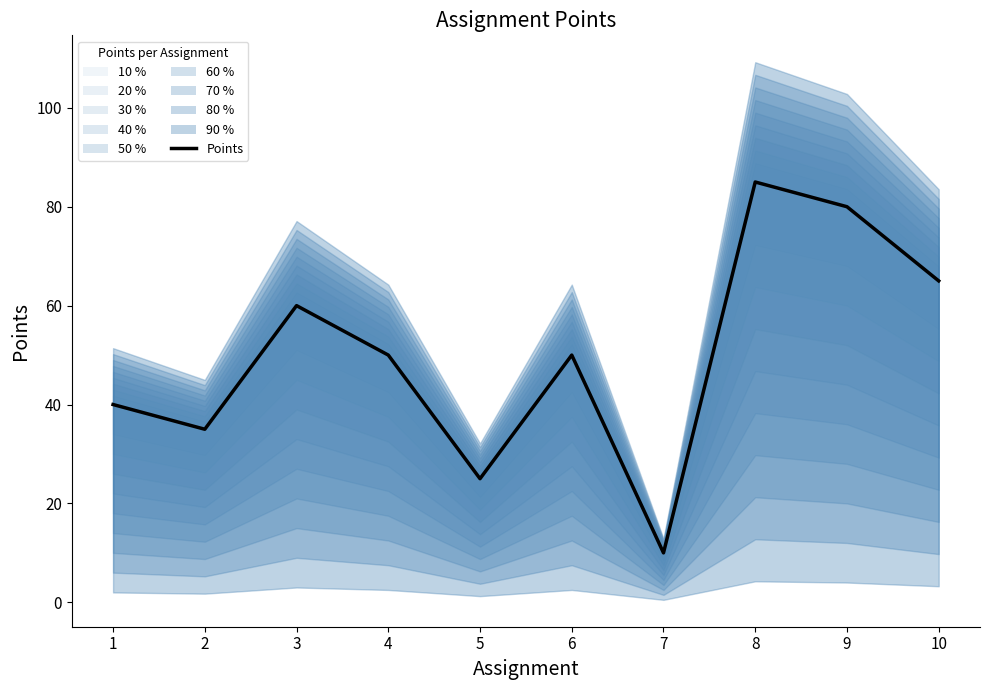

Where is the first local maximum?

3